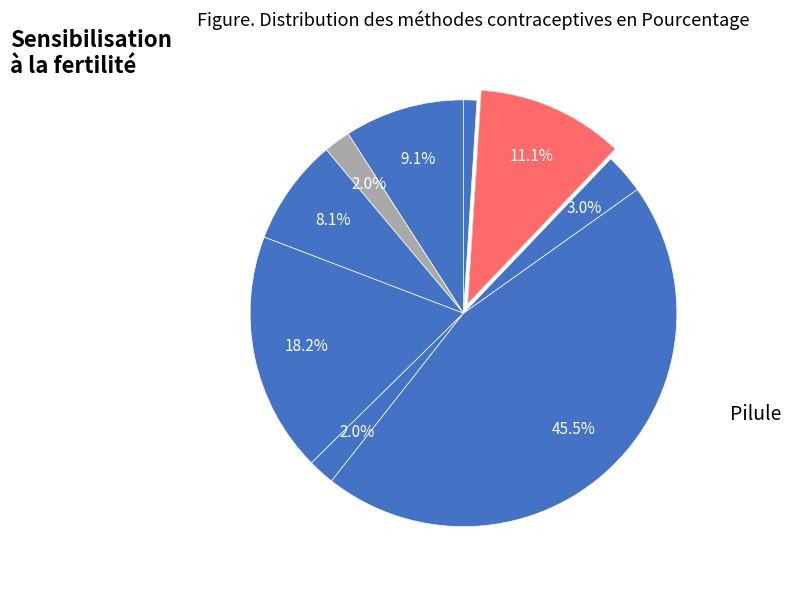

To the nearest percent, what is the average slice percentage?

11%